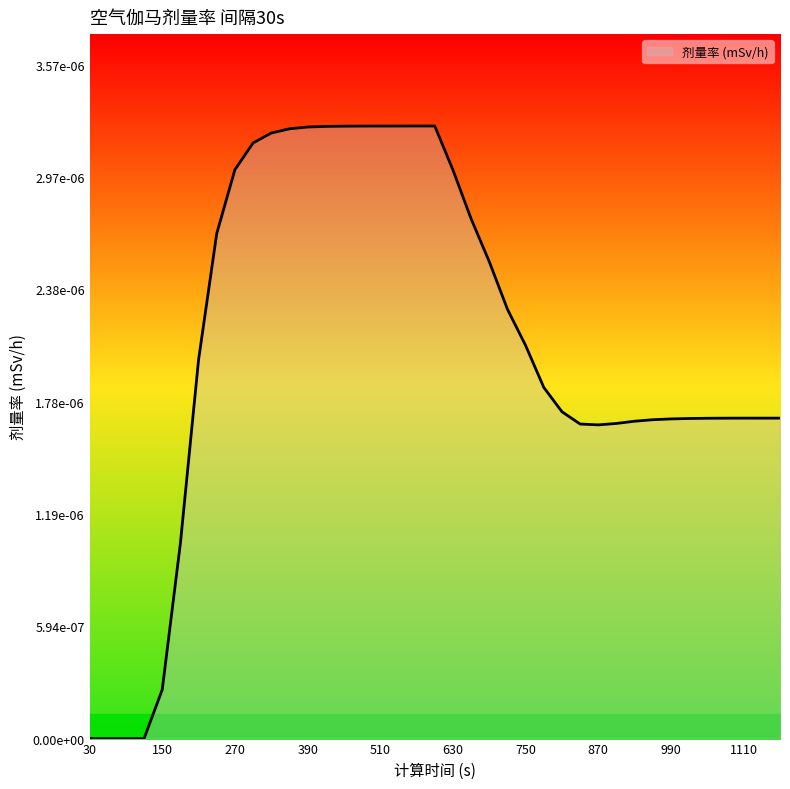

True or false: the data has more than 1 interior local peaks.

True